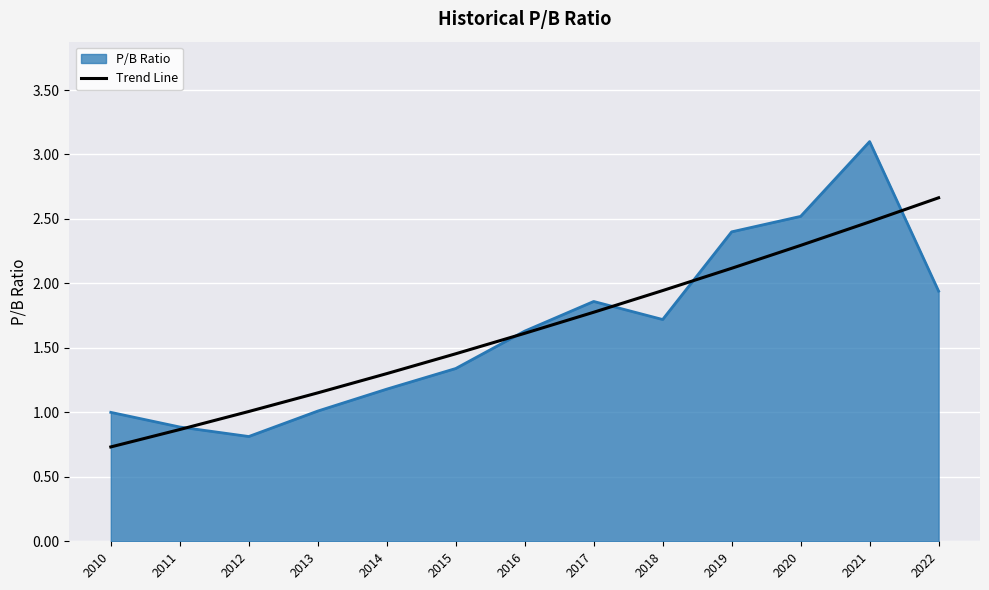

Is the value of Trend Line at 2021 greater than the value of P/B Ratio at 2015?

Yes